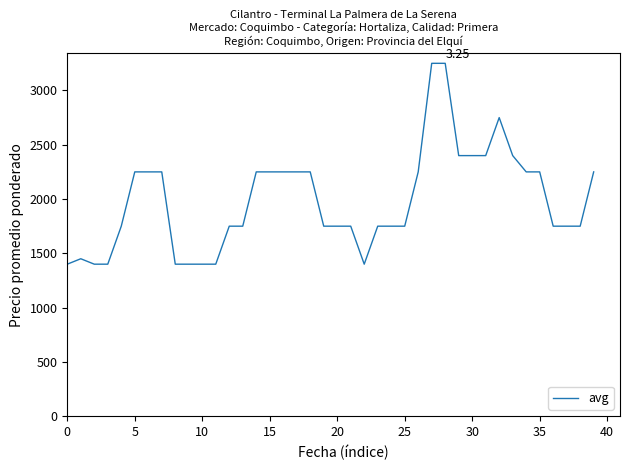

Does the chart have visible grid lines?

No